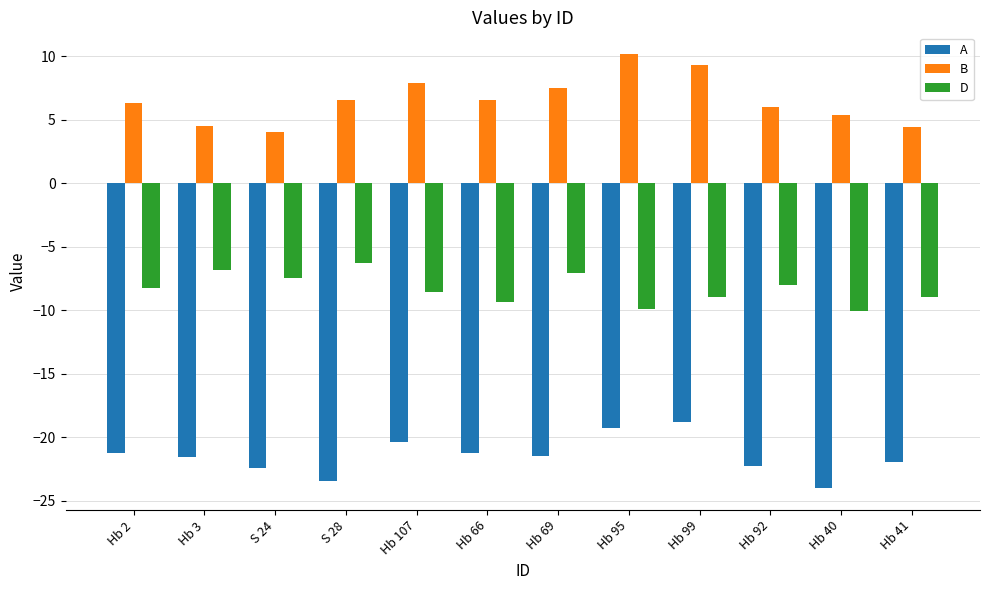

What value does the B series have at Hb 107?

7.9